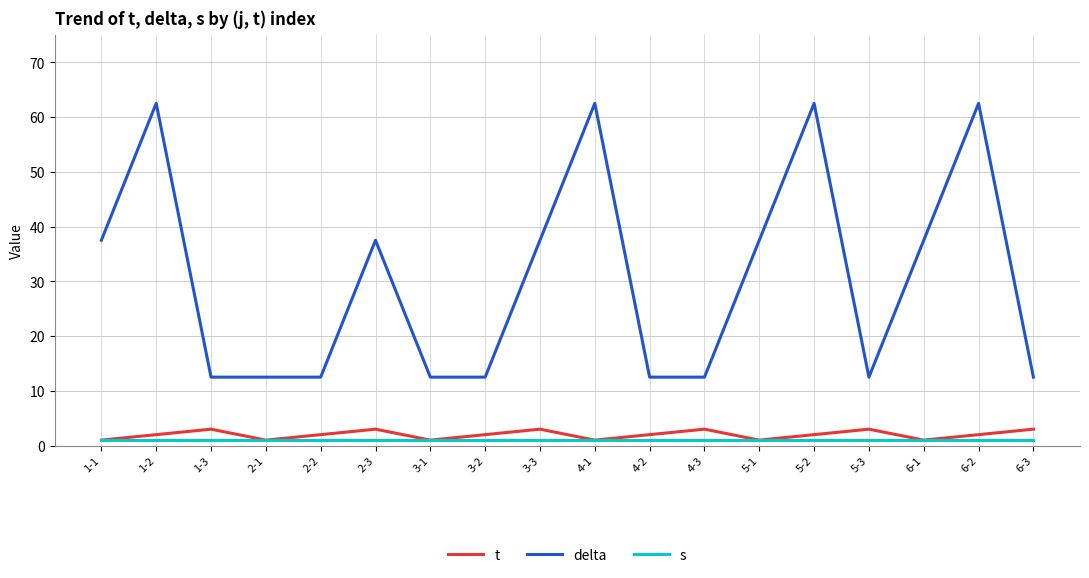

The value of delta at 1-2 is 62.5. True or false?

True